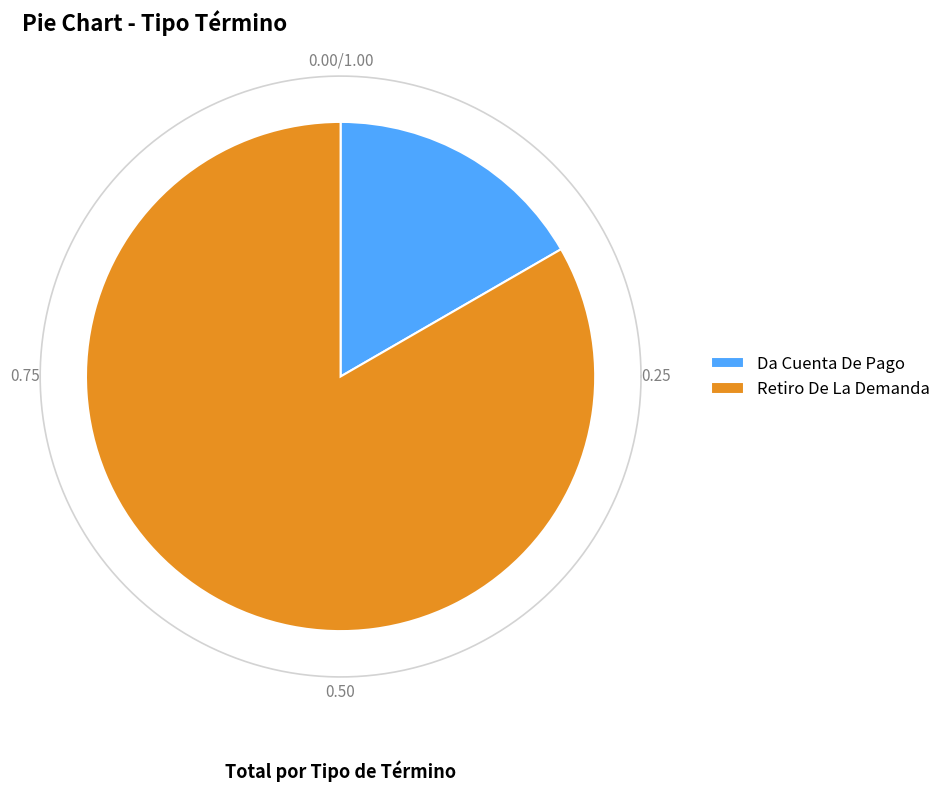

Rank the categories by value from highest to lowest.

Retiro De La Demanda, Da Cuenta De Pago